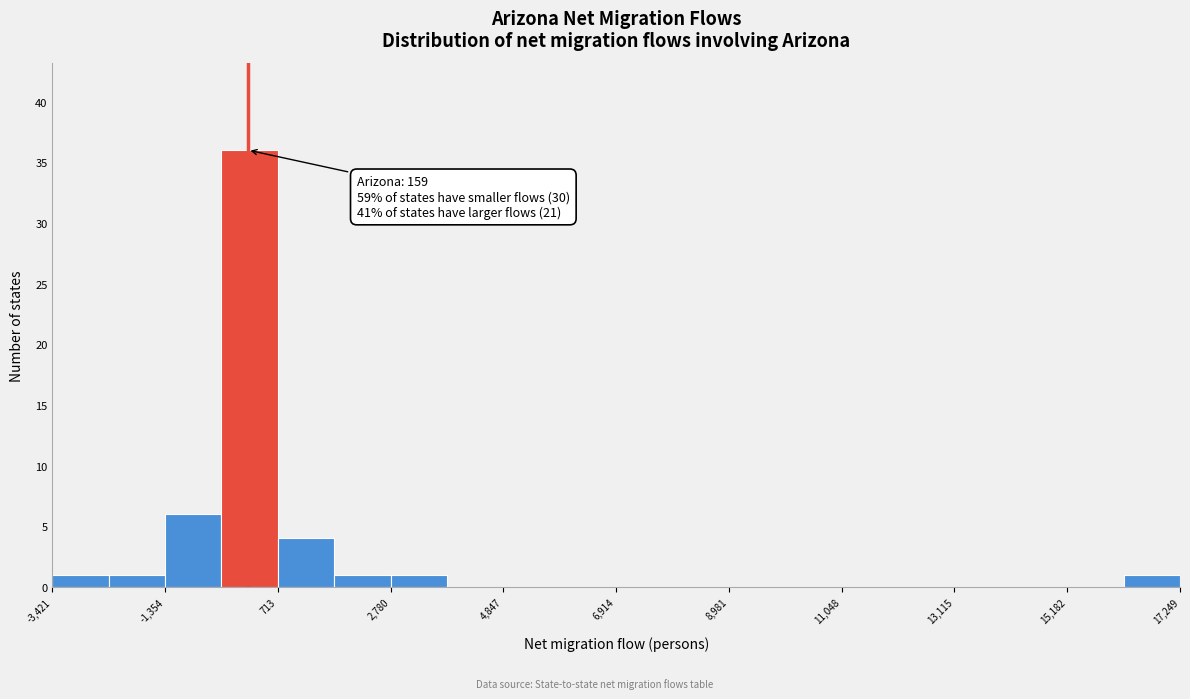

Around what value on the x-axis is the tallest bar? Give the approximate position of its centre, as read against the axis.

0